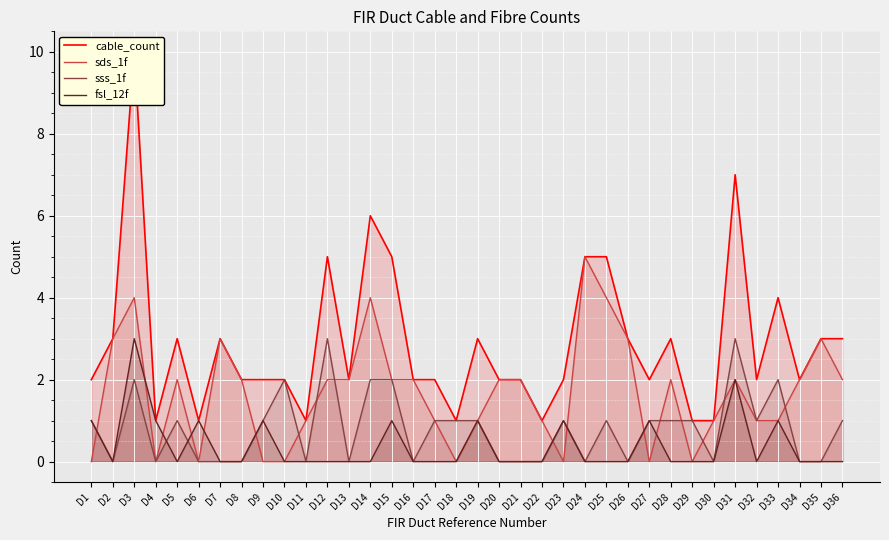

Which label corresponds to the largest value in the chart?

D3